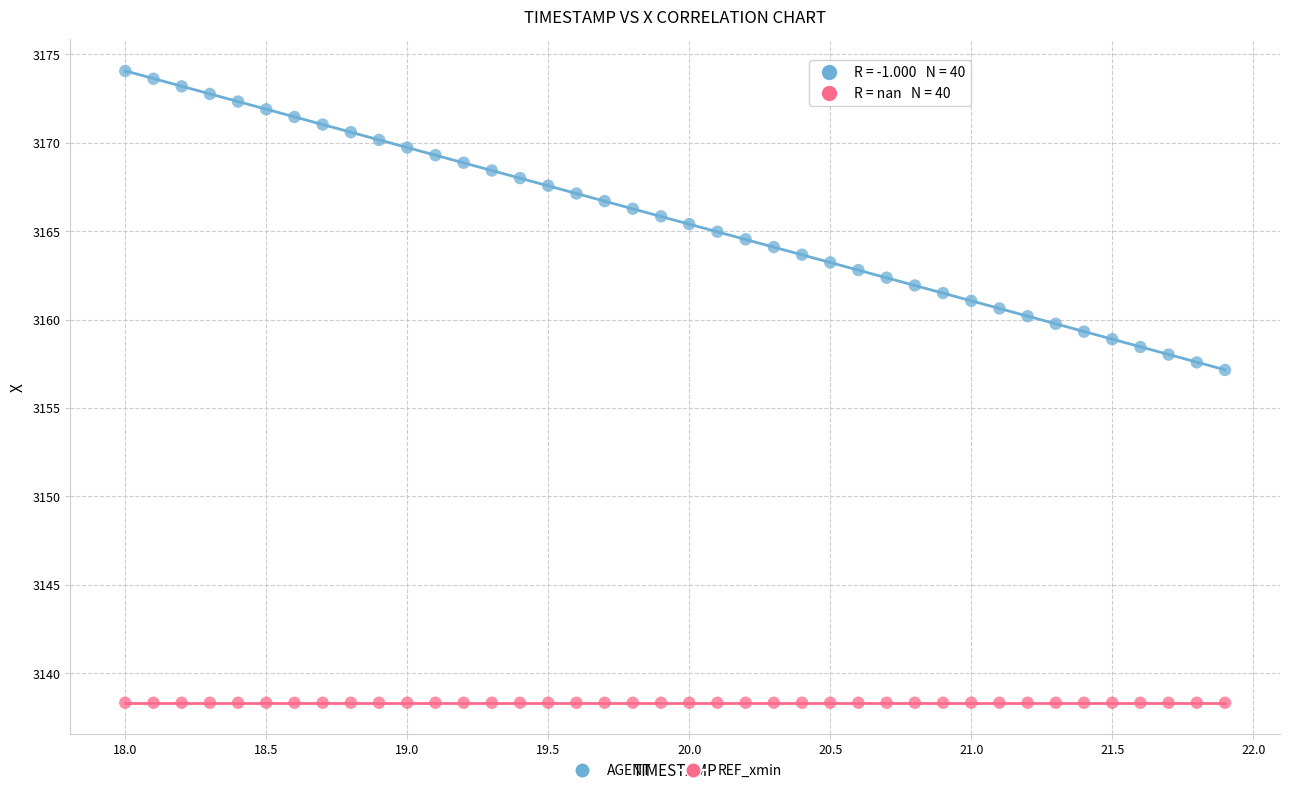

Which series reaches the minimum Y coordinate?

REF_xmin